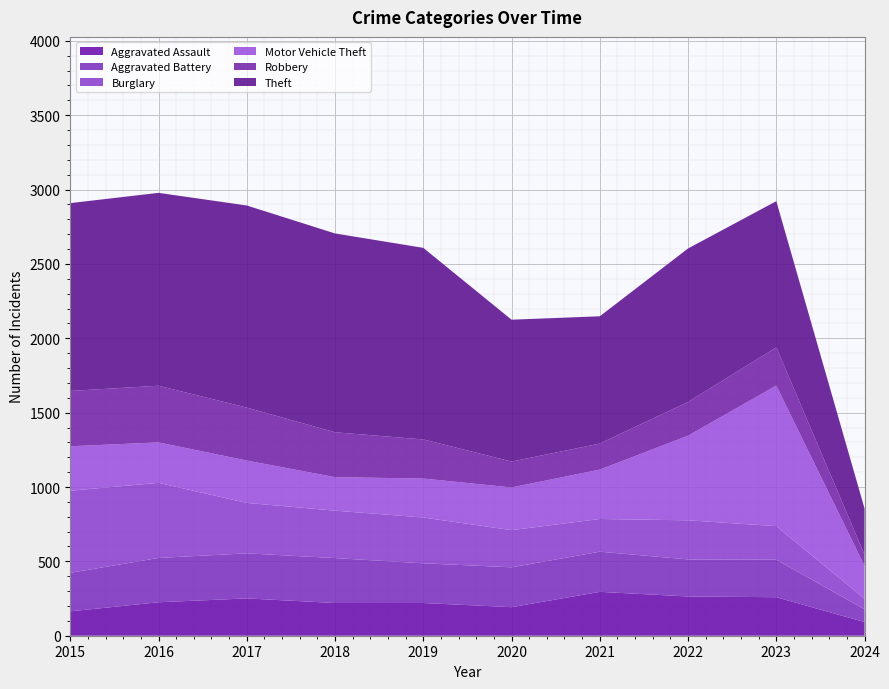

Reading right to left, extract all data points from this chart.

Aggravated Assault: 2024=92	2023=259	2022=264	2021=295	2020=192	2019=220	2018=220	2017=251	2016=225	2015=164
Aggravated Battery: 2024=86	2023=252	2022=249	2021=270	2020=268	2019=267	2018=302	2017=303	2016=298	2015=259
Burglary: 2024=71	2023=226	2022=263	2021=220	2020=250	2019=308	2018=319	2017=339	2016=505	2015=552
Motor Vehicle Theft: 2024=220	2023=945	2022=569	2021=332	2020=287	2019=262	2018=225	2017=285	2016=272	2015=299
Robbery: 2024=76	2023=257	2022=227	2021=175	2020=174	2019=263	2018=302	2017=356	2016=381	2015=372
Theft: 2024=310	2023=983	2022=1032	2021=856	2020=954	2019=1288	2018=1337	2017=1359	2016=1297	2015=1263